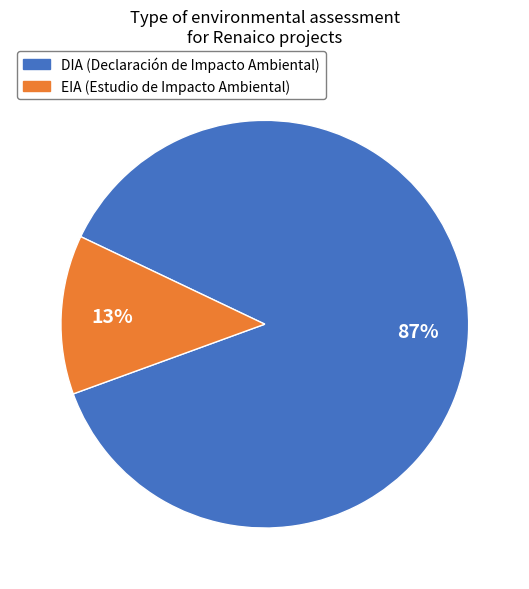

Is it true that DIA is 79% of the pie?

False